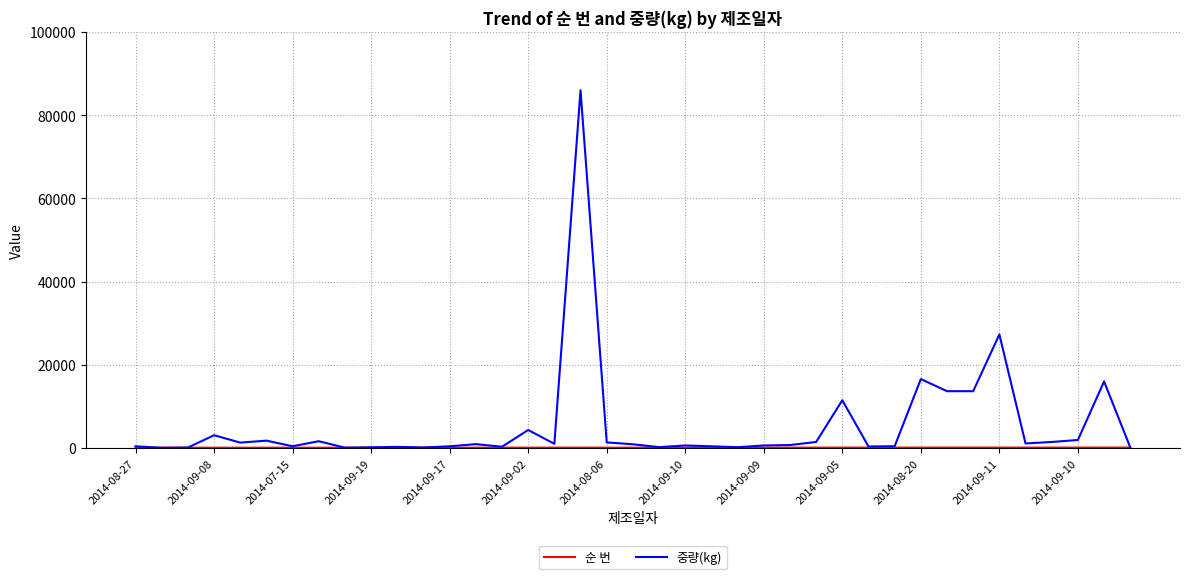

Which series has the widest spread of values?

중량(kg)